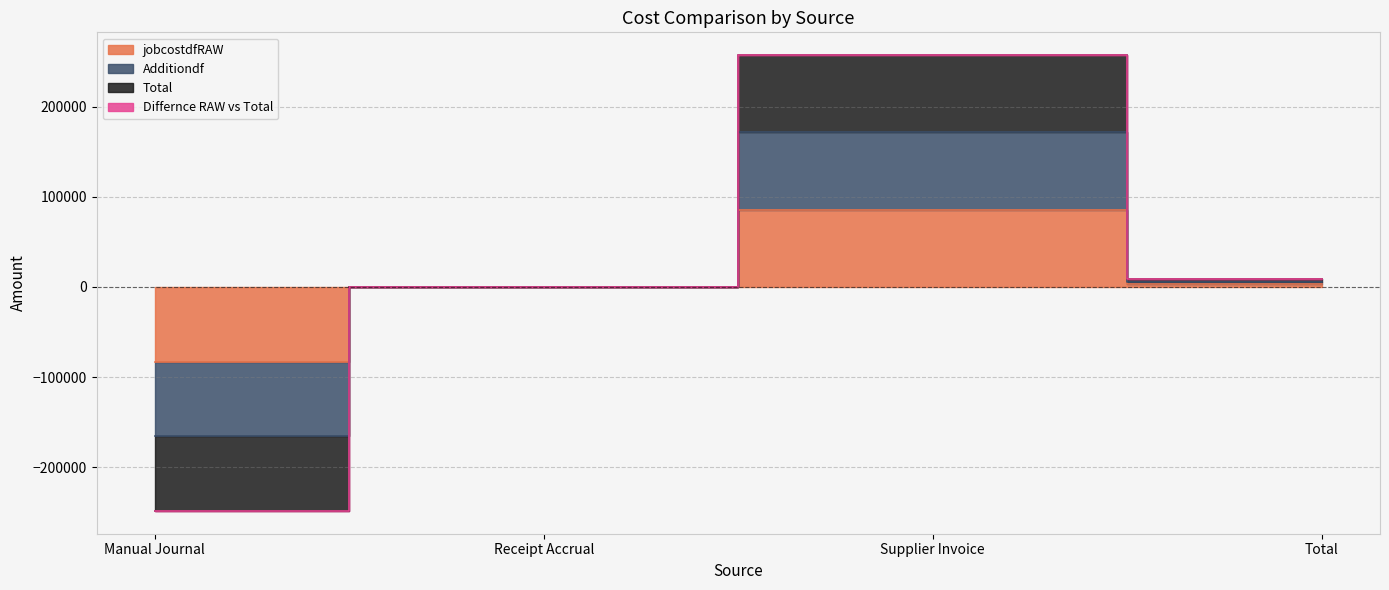

How many positive values does the Total series have?

2